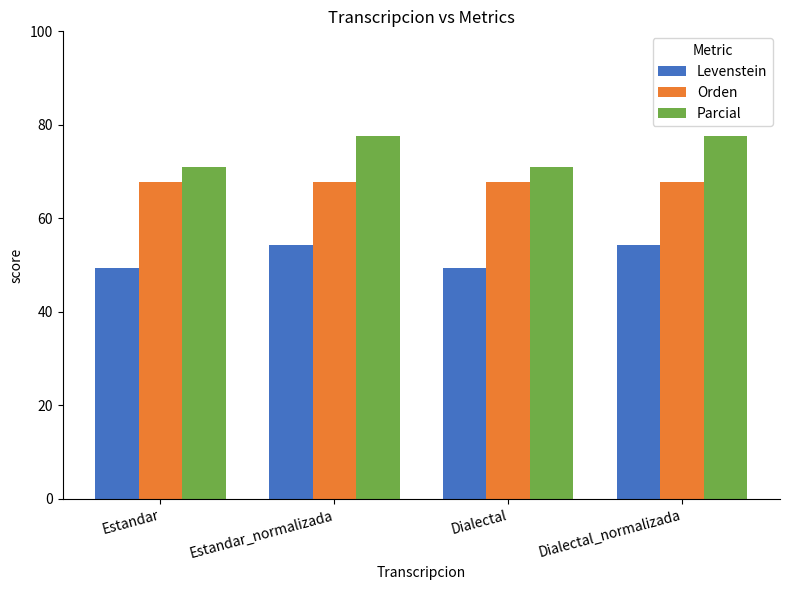

What is the difference between the highest and lowest values at Estandar?

21.7